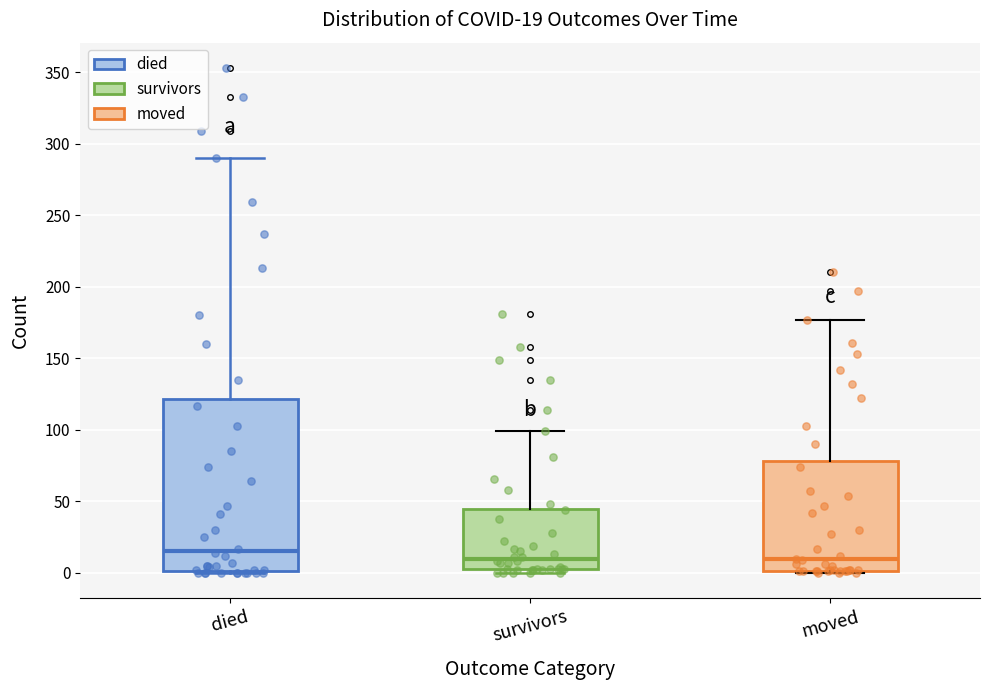

Which box's median line is the highest?

died